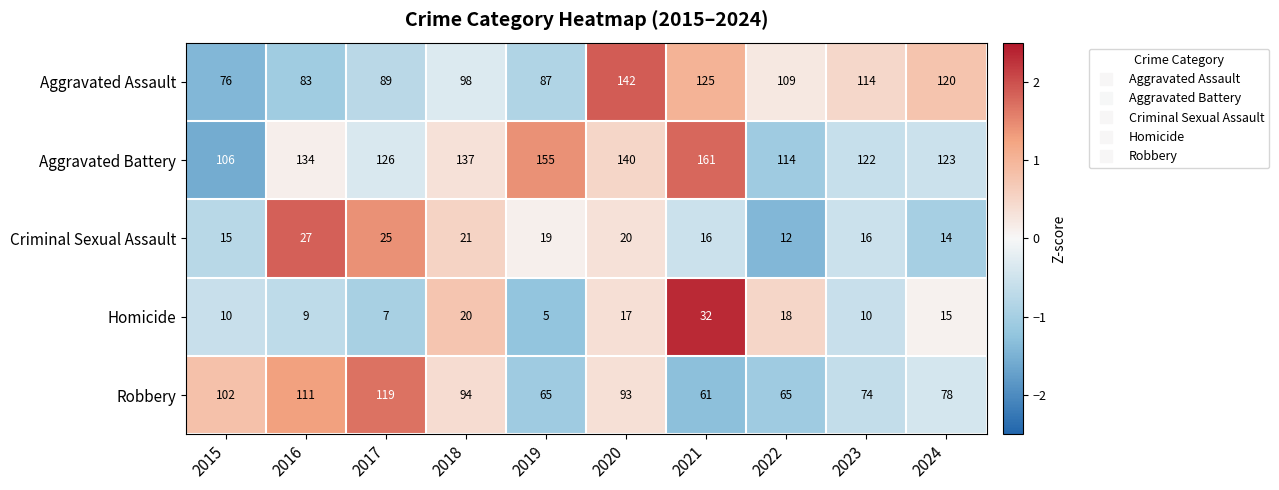

At which category does the chart reach its minimum across all series?

2019